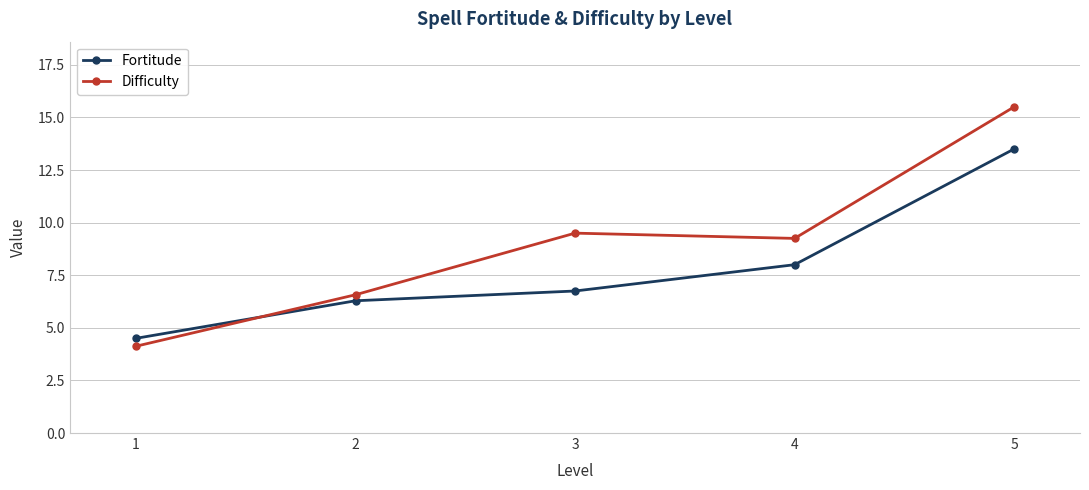

Rank the categories by Fortitude value from lowest to highest.

1, 2, 3, 4, 5